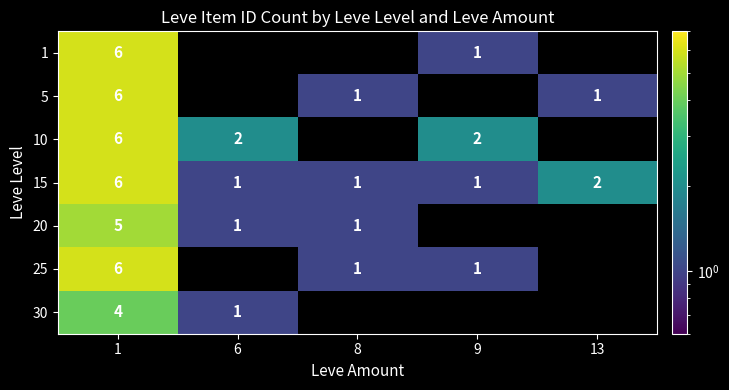

Where is 15 nearest to the value 3?

13